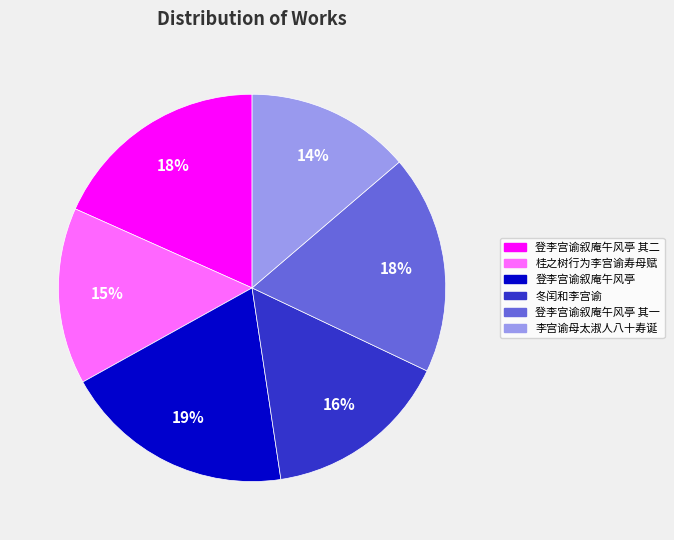

To the nearest percent, what portion does 登李宫谕叙庵午风亭 represent?

19%